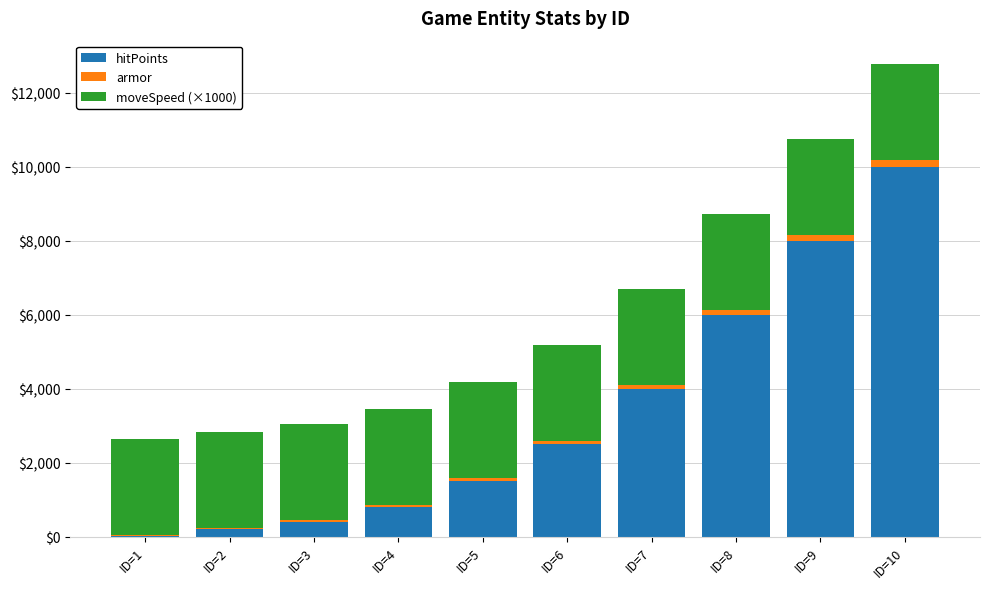

At which label does hitPoints reach its peak?

ID=10